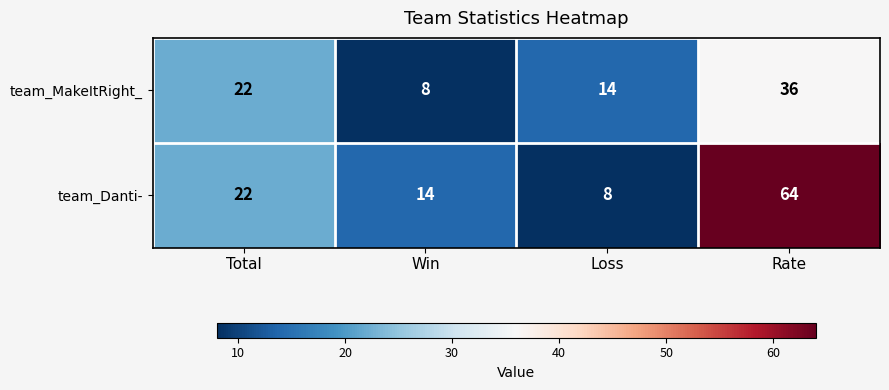

What is the total value across all series at Win?

22